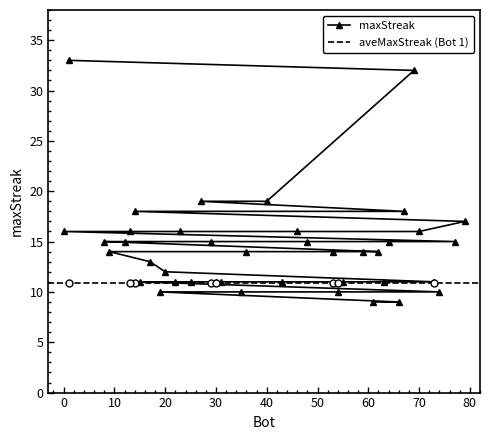

The chart shows a value of 15 at 48. True or false?

True